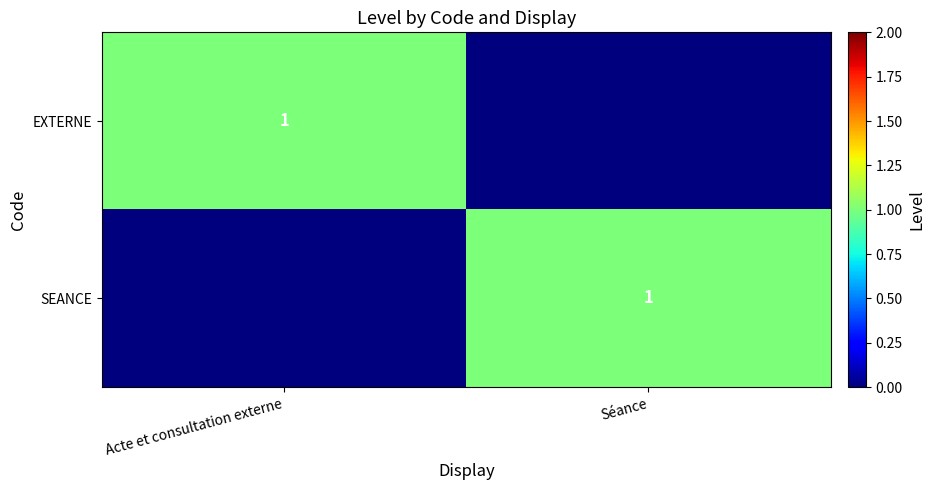

The value of EXTERNE at Acte et consultation externe is 2. True or false?

False